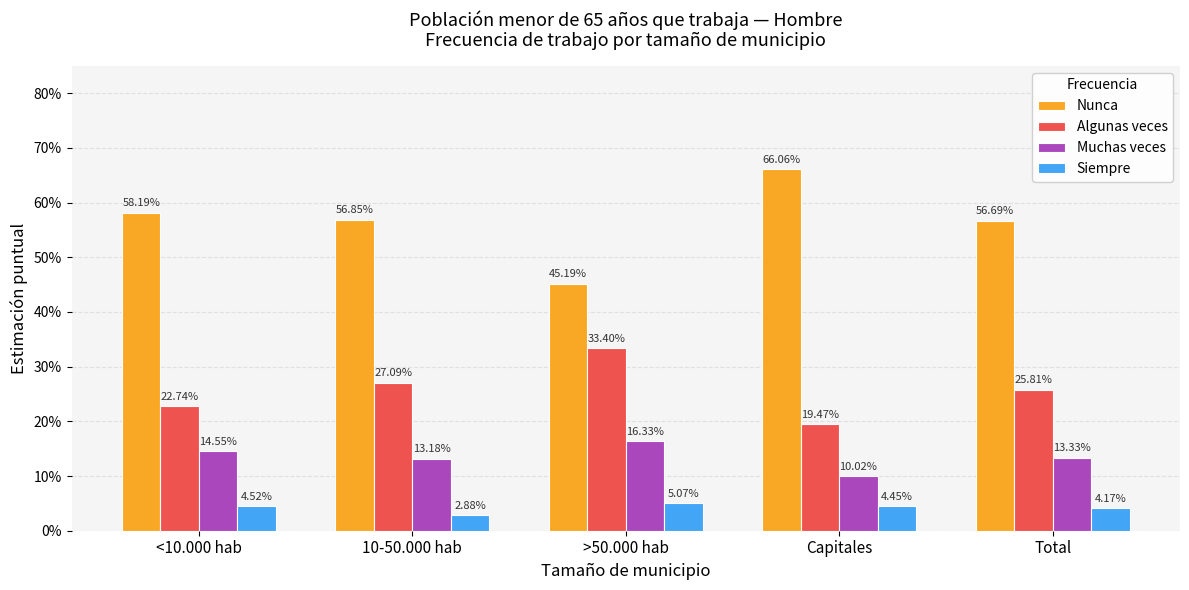

What are all the series names shown in the legend?

Nunca, Algunas veces, Muchas veces, Siempre